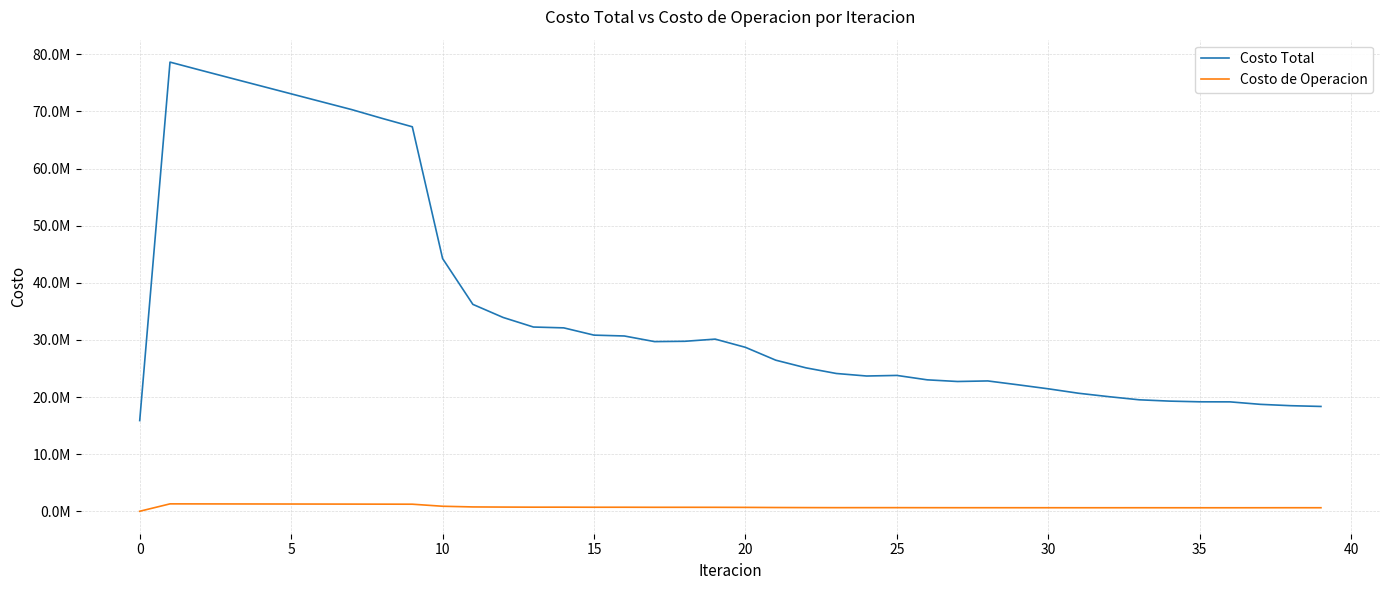

What are all the series names shown in the legend?

Costo Total, Costo de Operacion